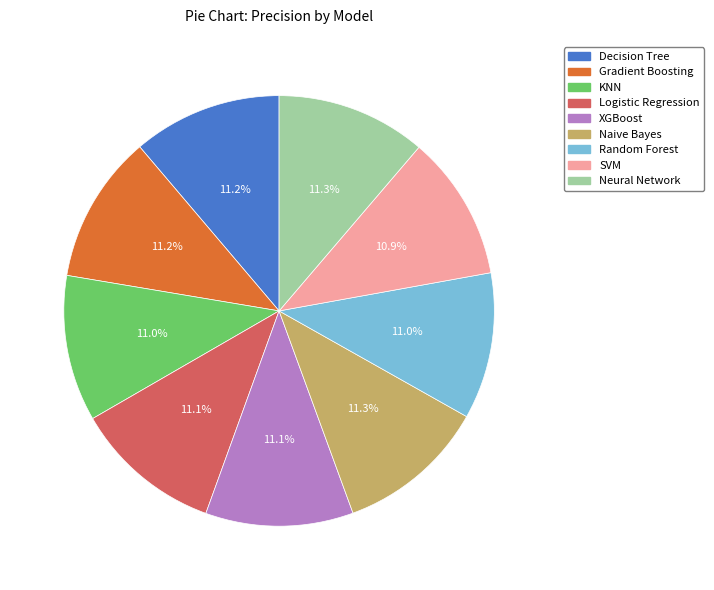

Does Neural Network represent more than half of the total?

No